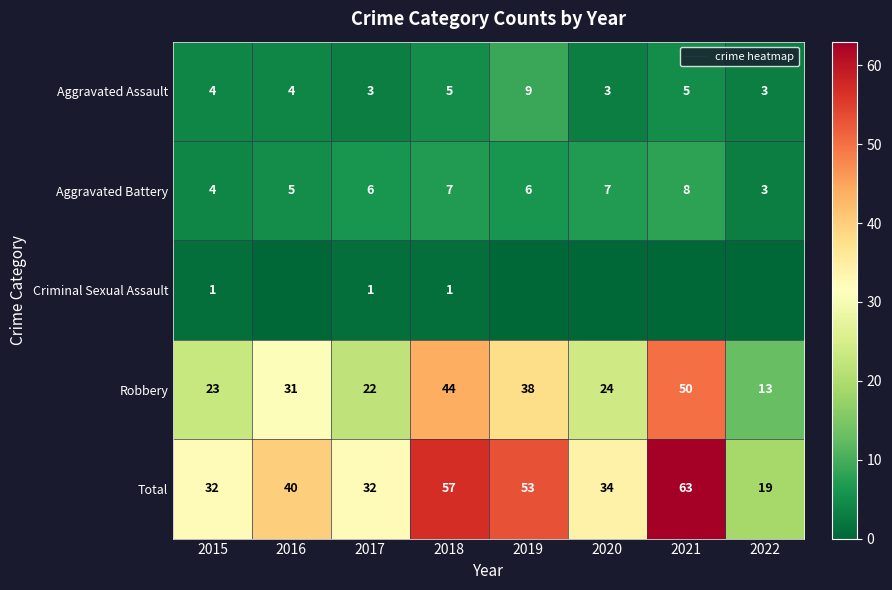

Which label corresponds to the largest value in the chart?

2021